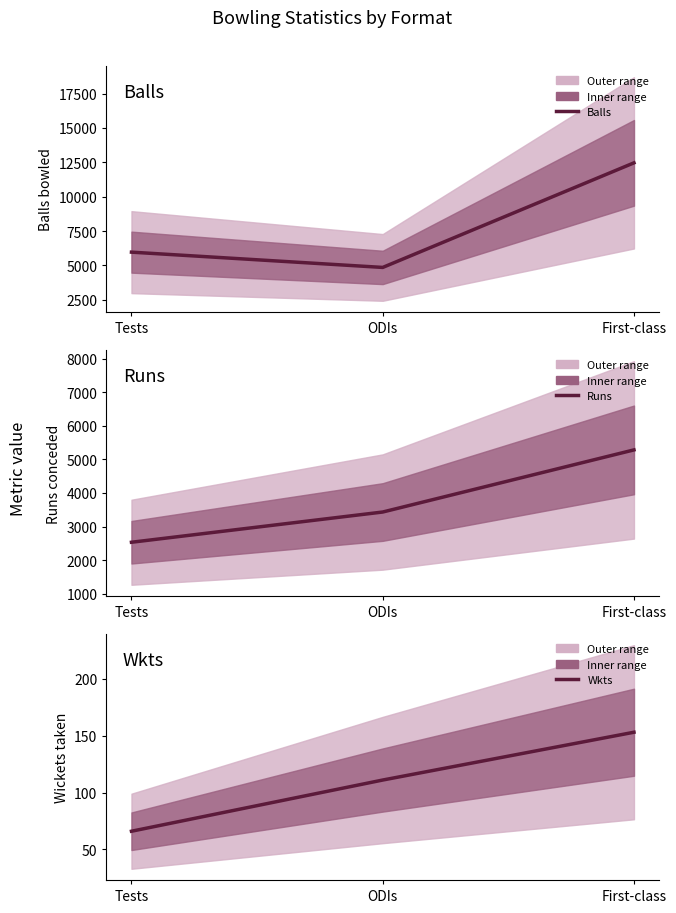

Reading left to right, extract all data points from this chart.

Balls: Tests=5967	ODIs=4855	First-class=12465
Runs: Tests=2532	ODIs=3432	First-class=5281
Wkts: Tests=66	ODIs=111	First-class=153